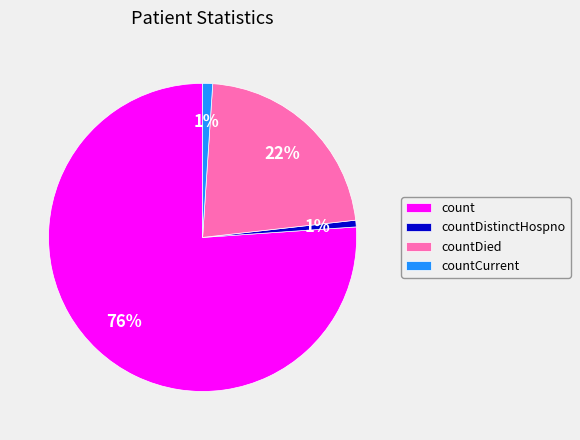

To the nearest percent, what is the average slice percentage?

25%